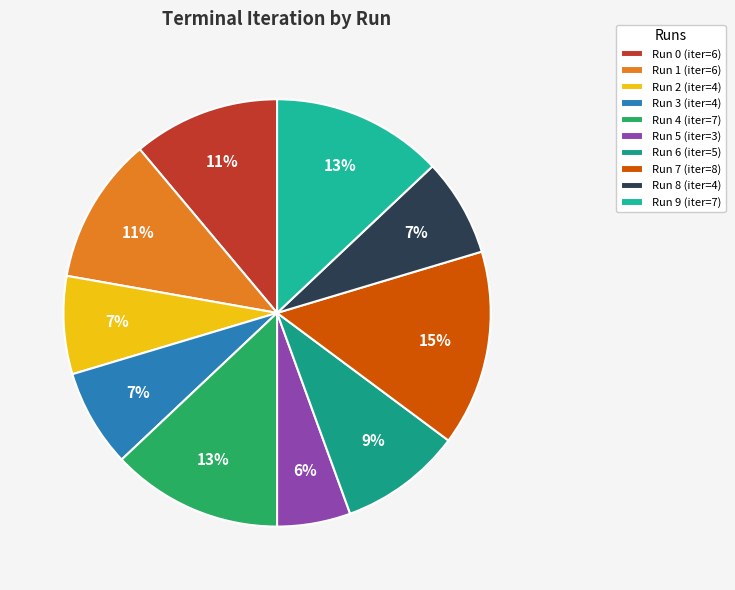

To the nearest percent, what is the average slice percentage?

10%